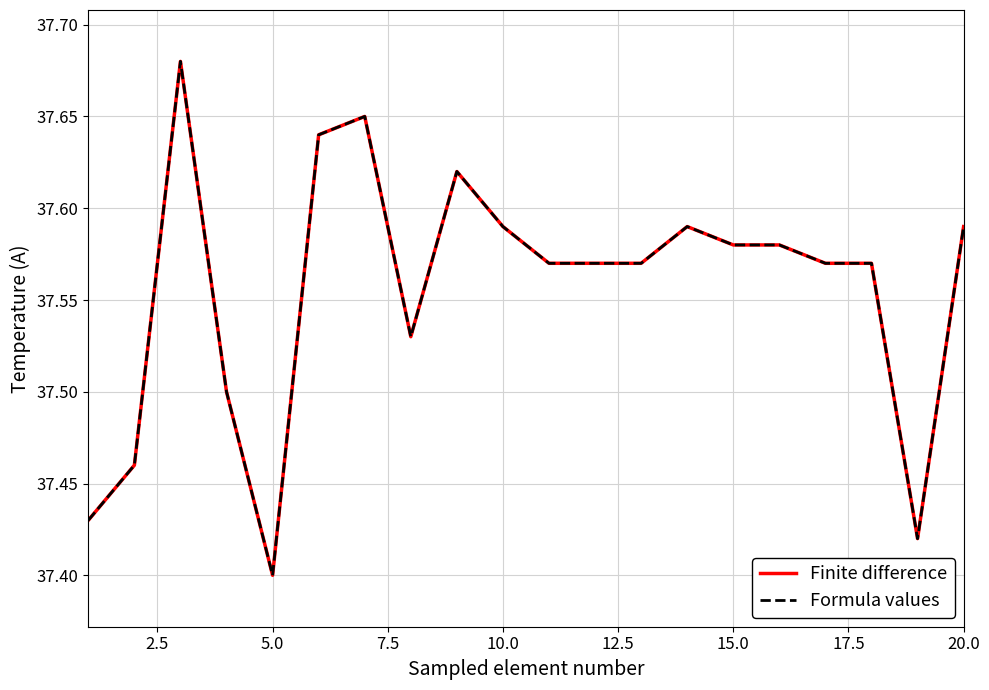

What is the value of the Finite difference point at the 7th from the left?

37.6